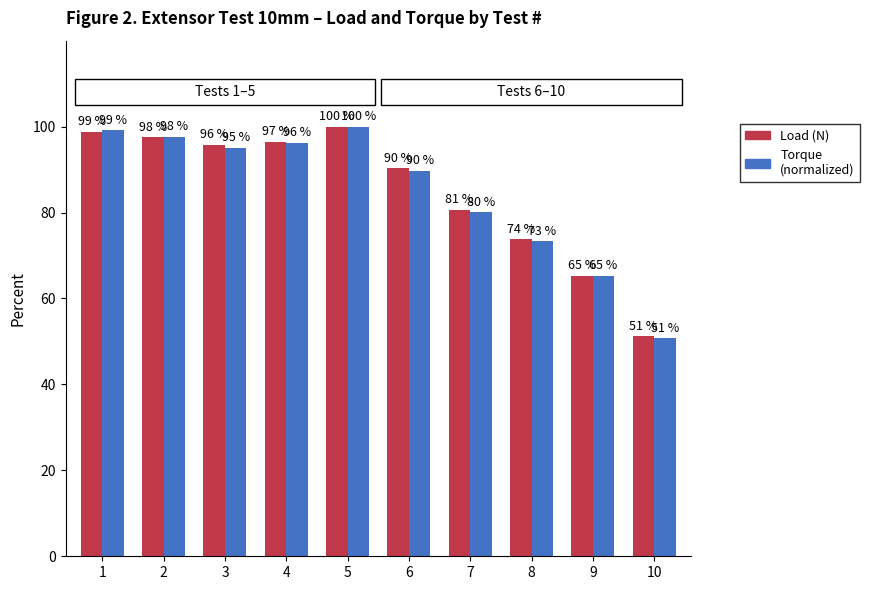

What is the difference between the highest and lowest values at 7?

0.6